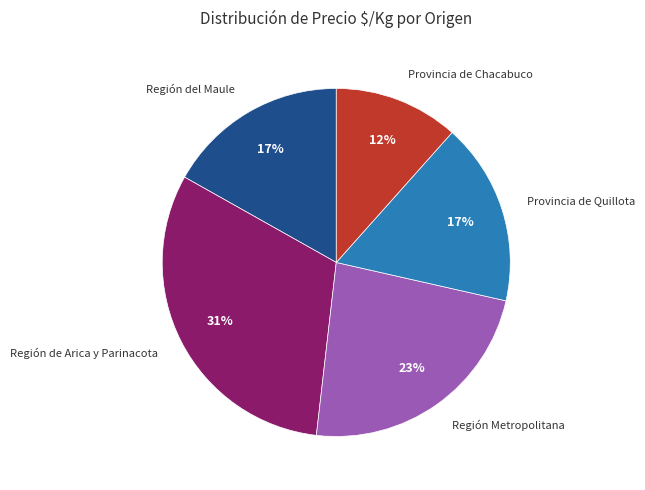

Is there any slice that represents more than half of the pie?

No